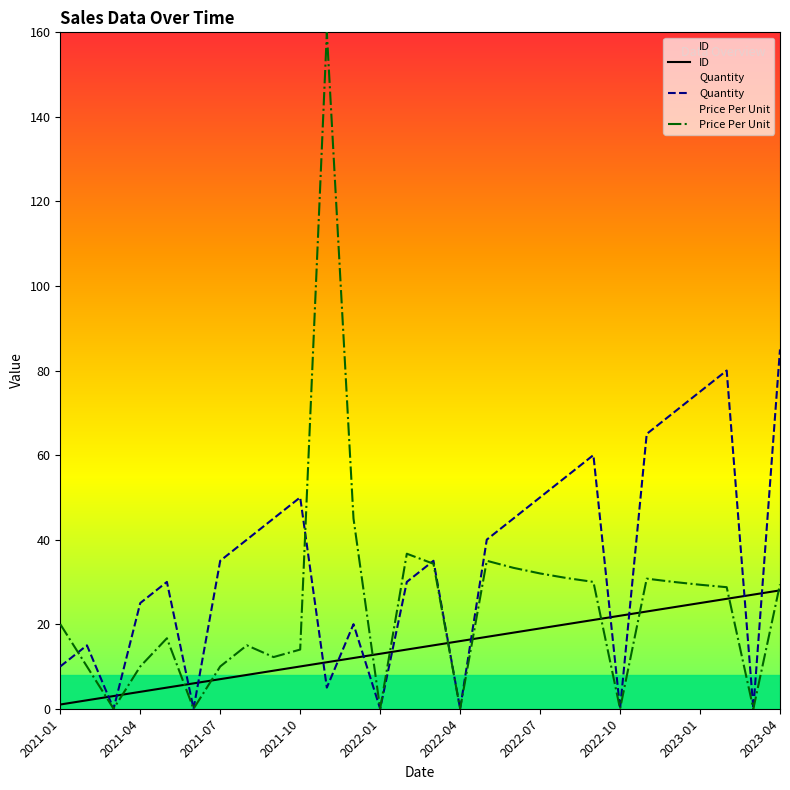

List the series in order of their peak value, highest first.

Price Per Unit, Quantity, ID